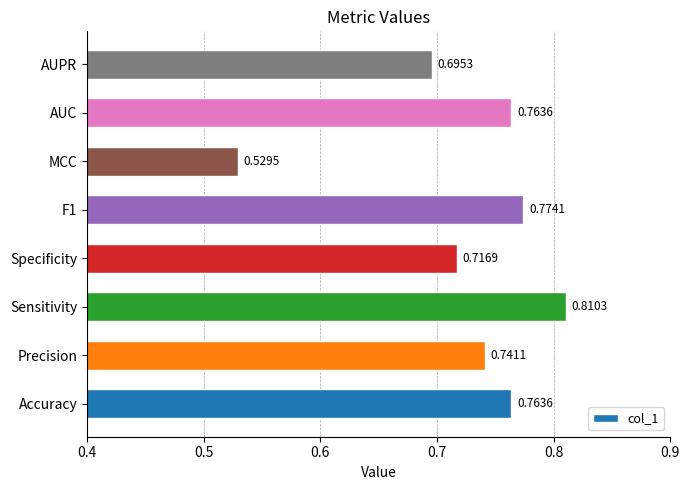

Which category has the lowest value across all series?

MCC